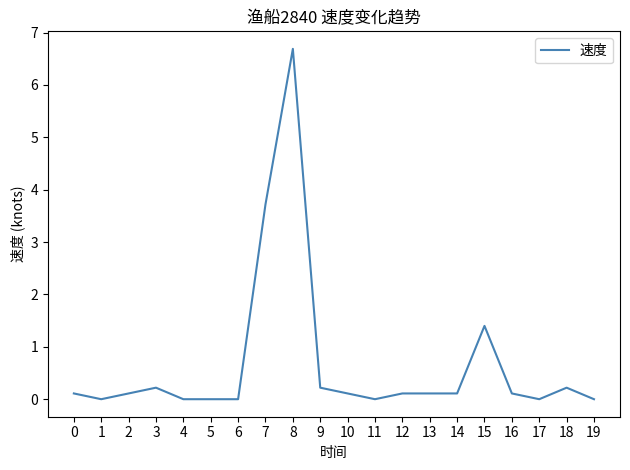

Where is the data nearest to the value 3?

7